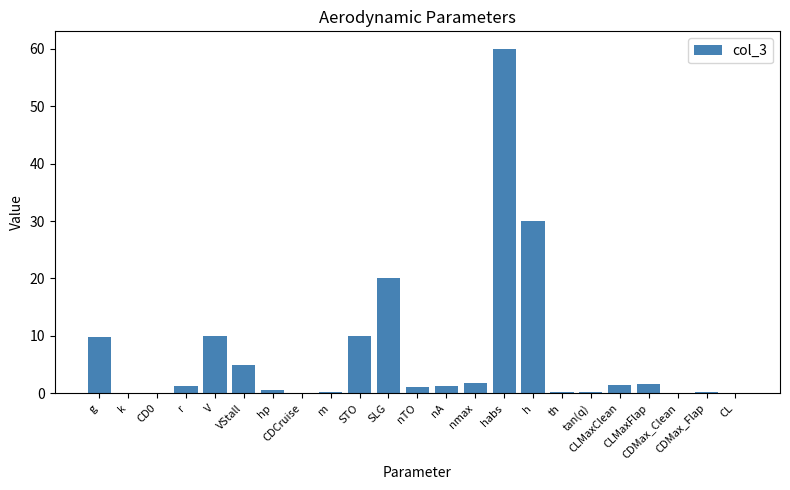

What position from the right is V?

19